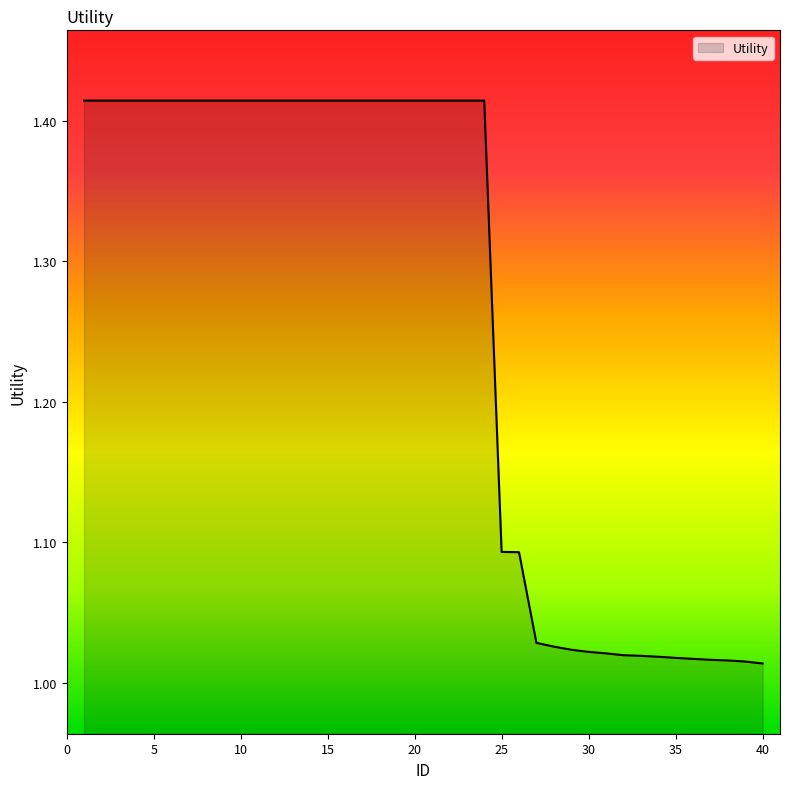

What is the difference between the maximum and minimum values?

0.4